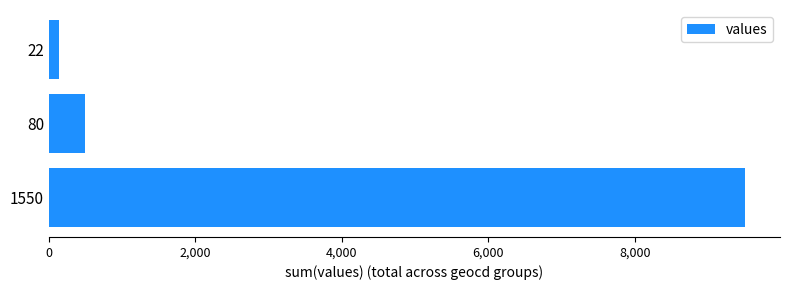

What is the ratio of the value at 1550 to the value at 80?

19.4